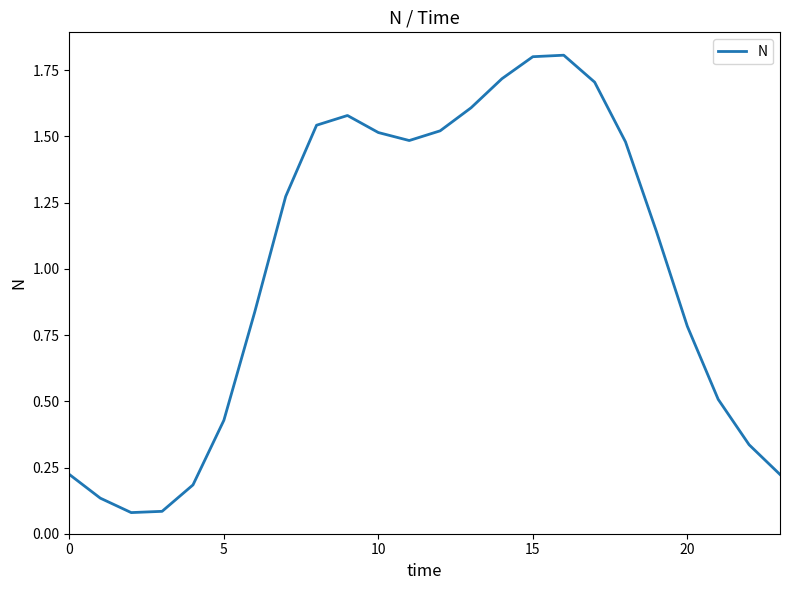

Count the number of values greater than 1.

13